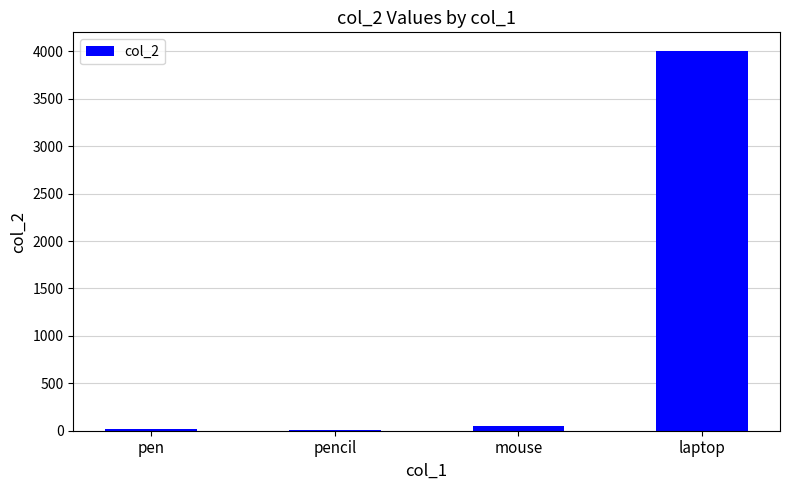

What is the change in value from pencil to laptop?

+3996